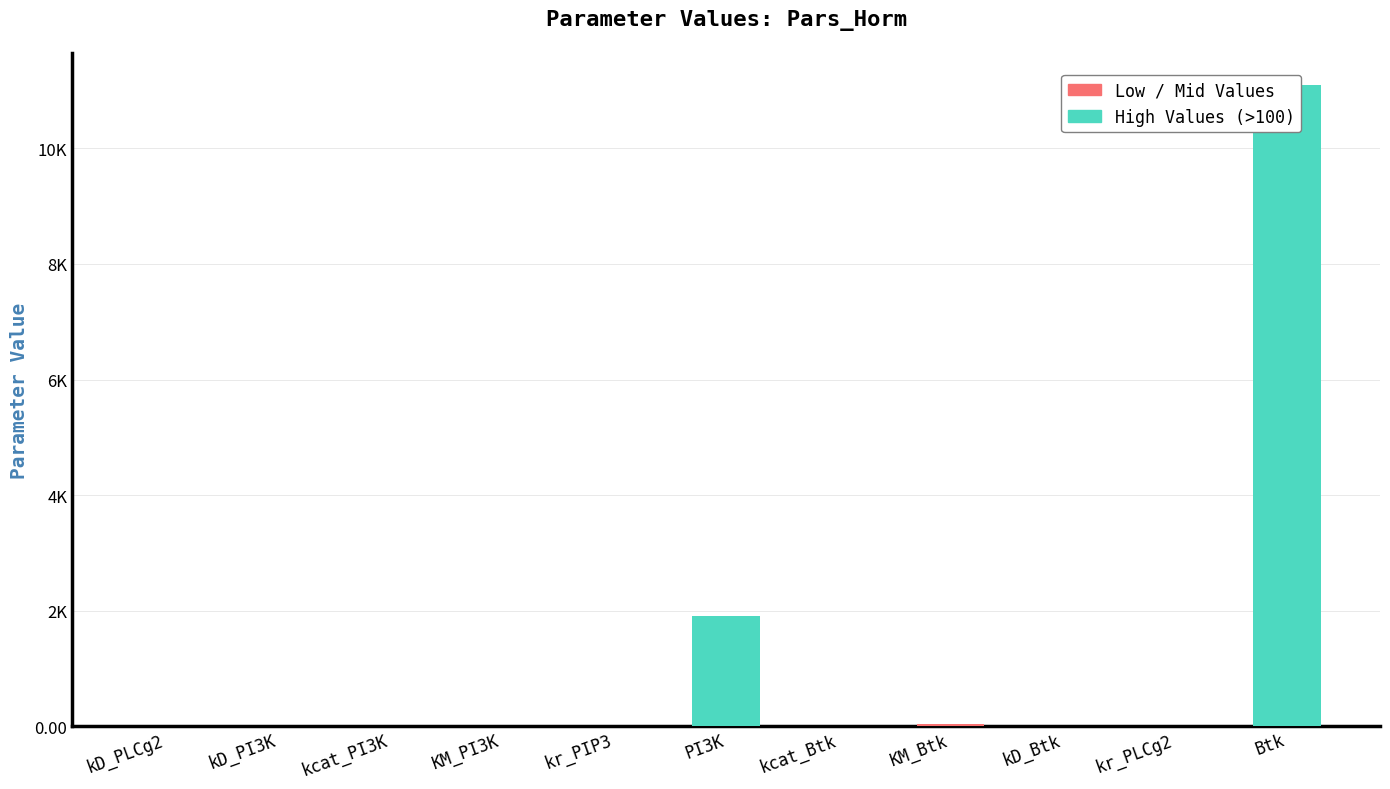

Does the chart contain stacked bars?

No